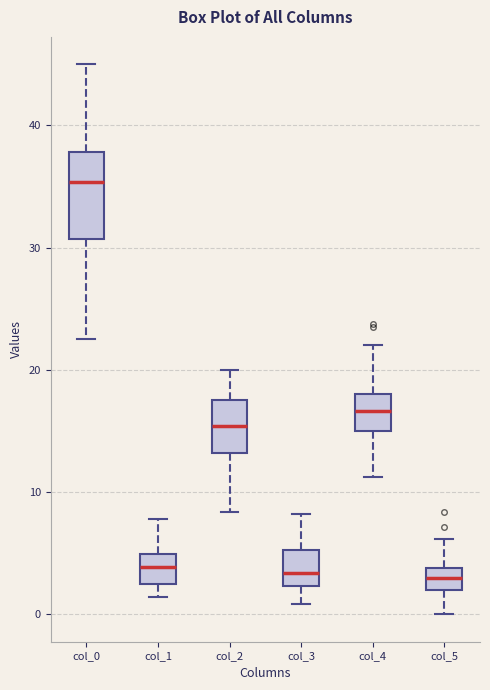

Reading left to right, read every box against the y-axis: the position of its median line, the range the box covers, and the ends of its whiskers. The values are not printed on the chart, so give them approximately, as read against the axis.

col_0: median 35, box 31 to 38, whiskers 23 to 45
col_1: median 4, box 2 to 5, whiskers 1 to 8
col_2: median 15, box 13 to 18, whiskers 8 to 20
col_3: median 3, box 2 to 5, whiskers 1 to 8
col_4: median 17, box 15 to 18, whiskers 11 to 22
col_5: median 3, box 2 to 4, whiskers 0 to 6